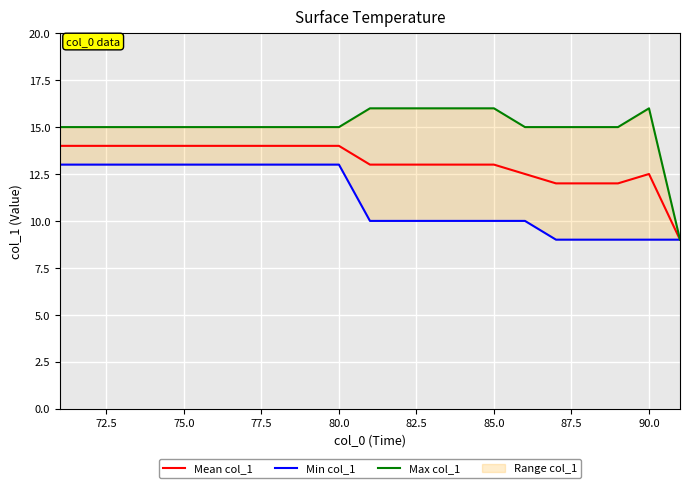

What is the lowest value of the Min col_1 series?

9.0